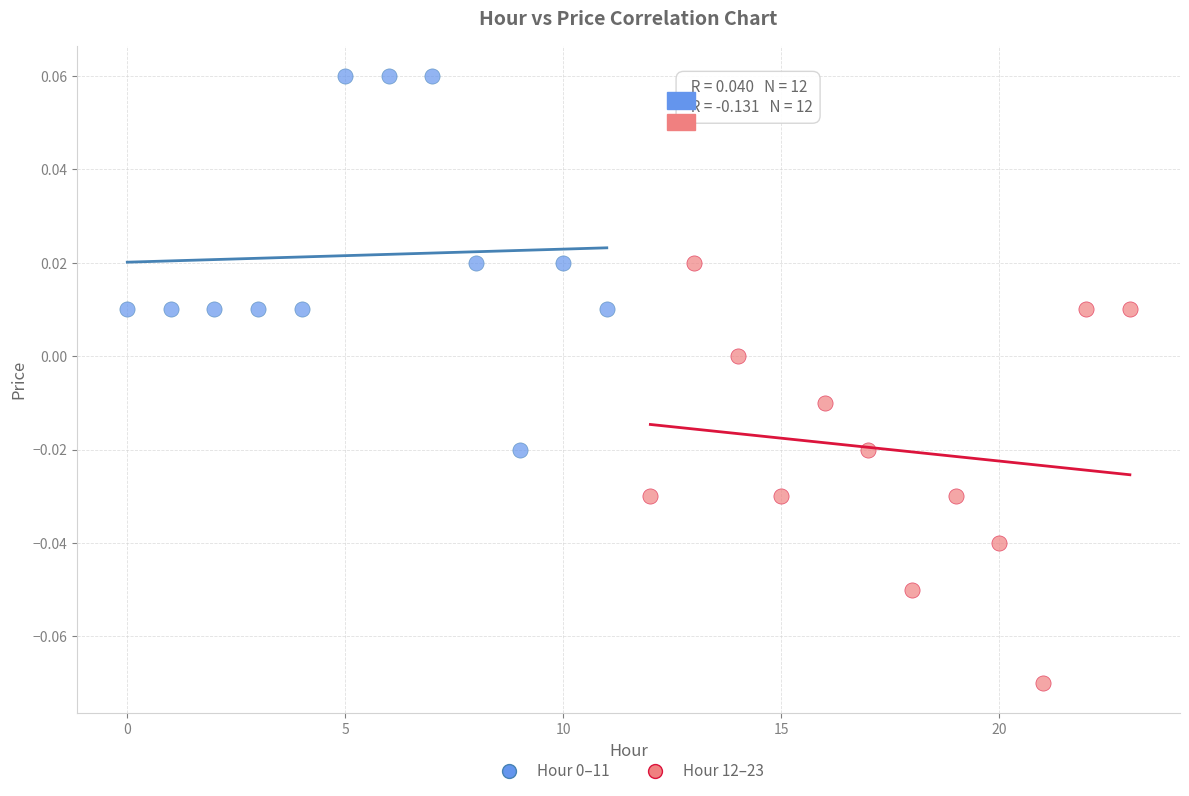

Which series has the widest spread of Y values?

Hour 12–23